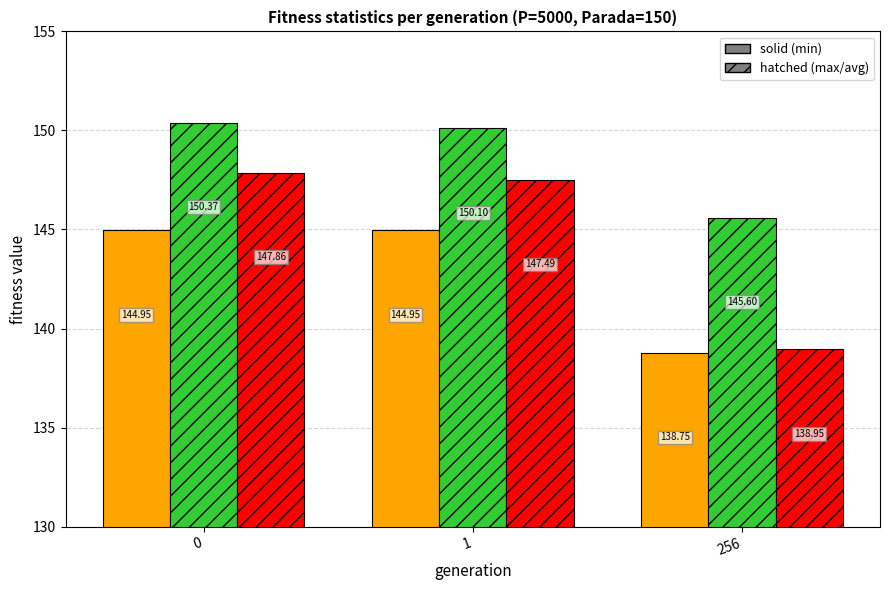

What is the total value across all series at 1?

442.5